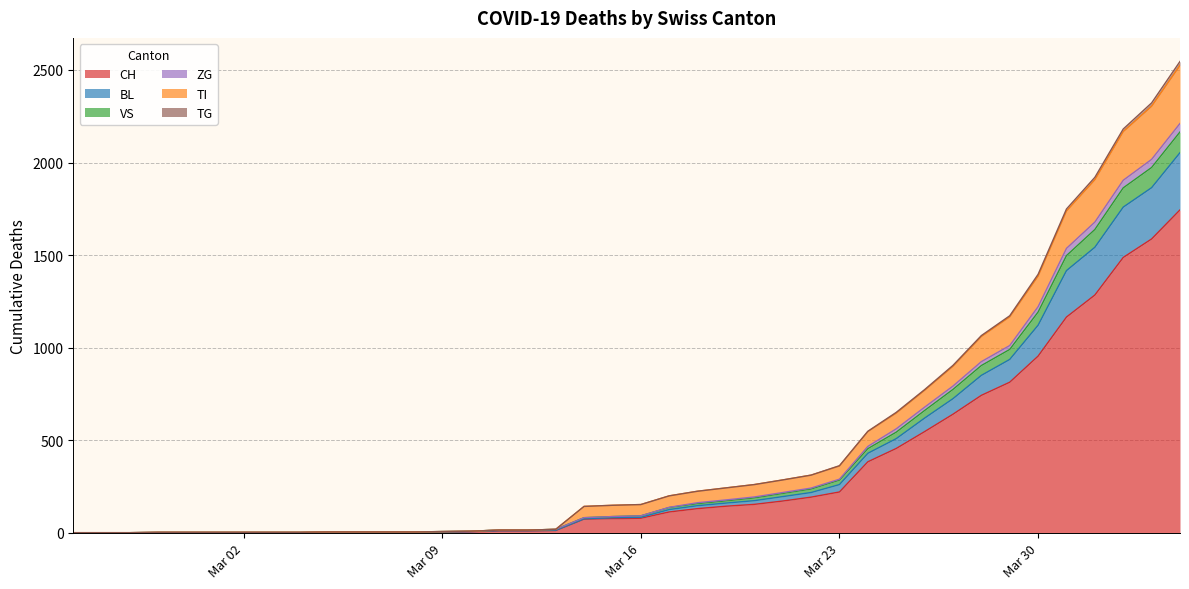

What position from the left is 2020-04-02?

38